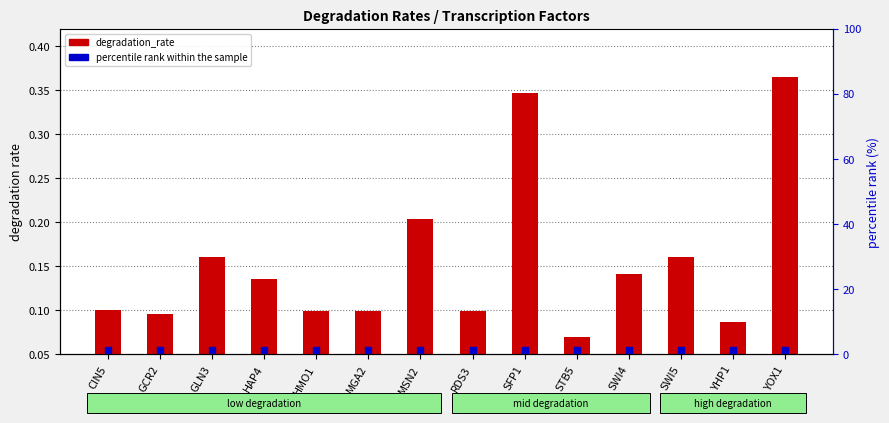

Which series contains the highest Y value?

degradation_rate